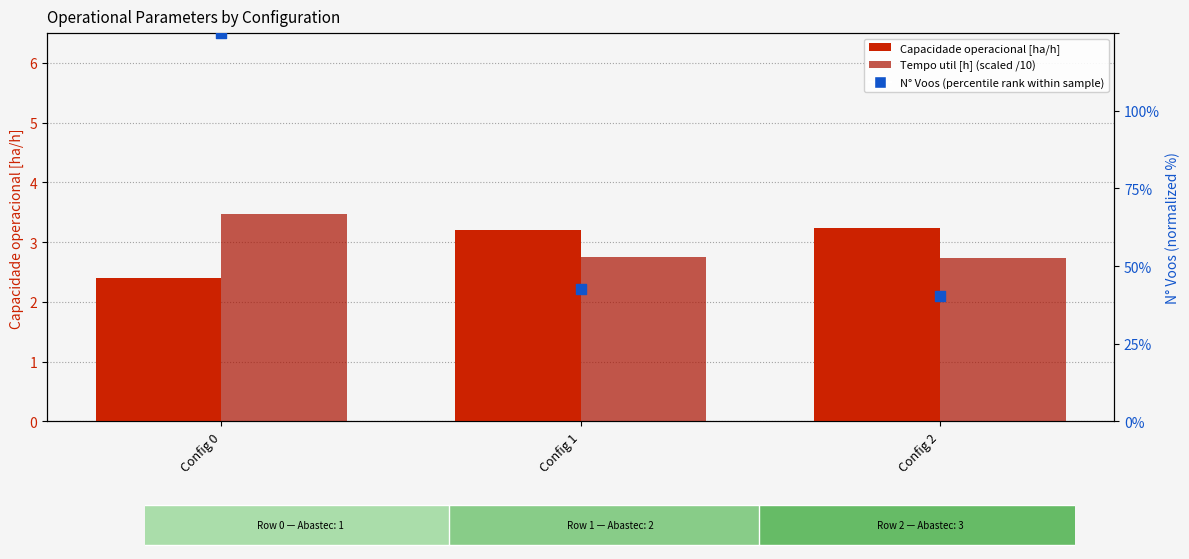

Which series contains the highest Y value?

N Voos (percentile rank)